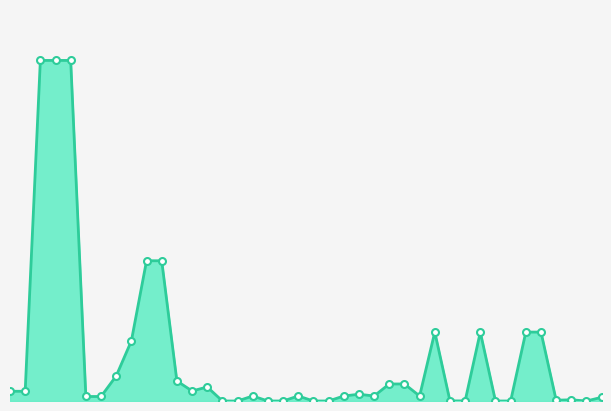

Is this an area chart (filled region under the line)?

Yes